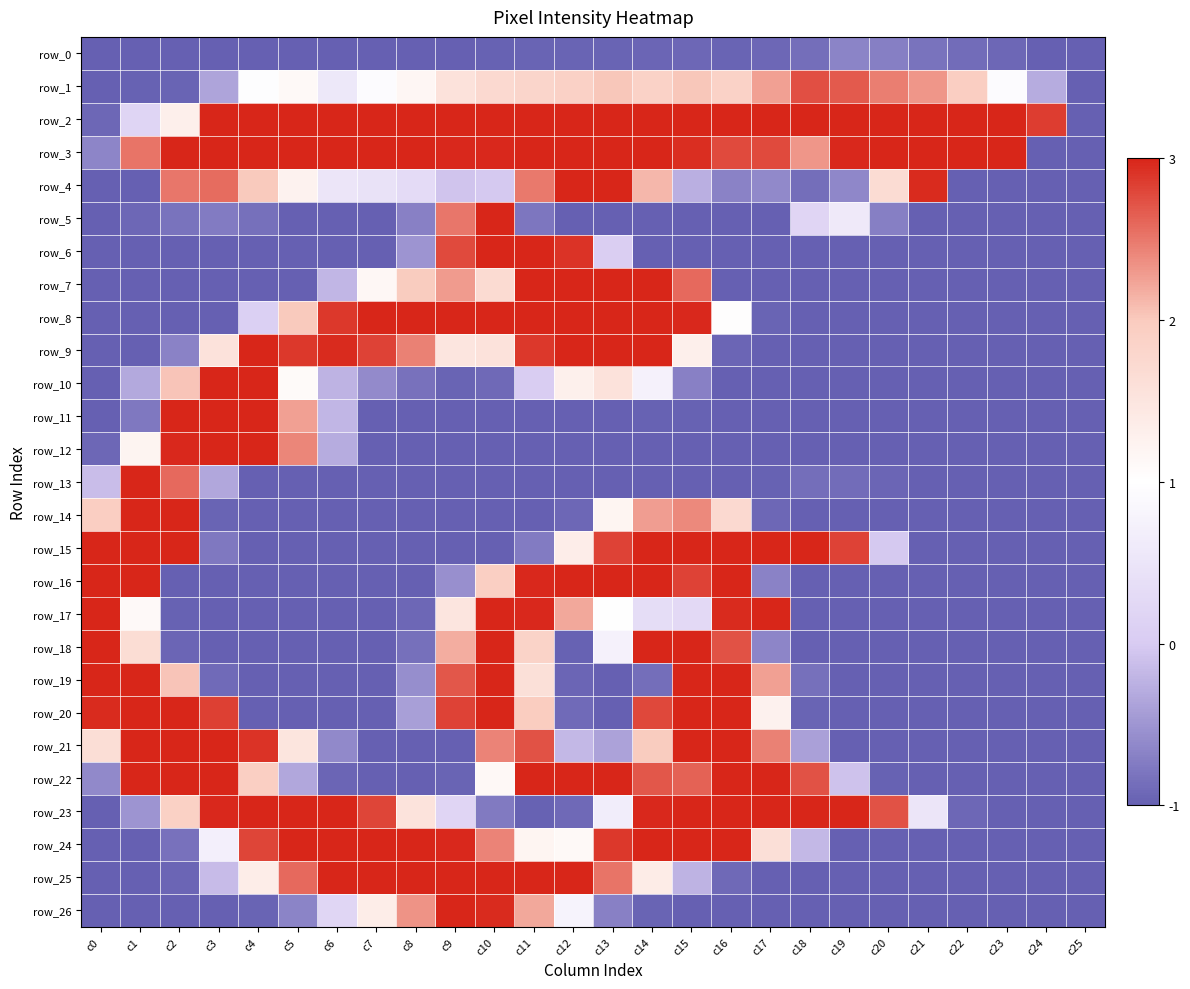

What is the difference between the maximum and minimum values in the row_10 series?

4.0